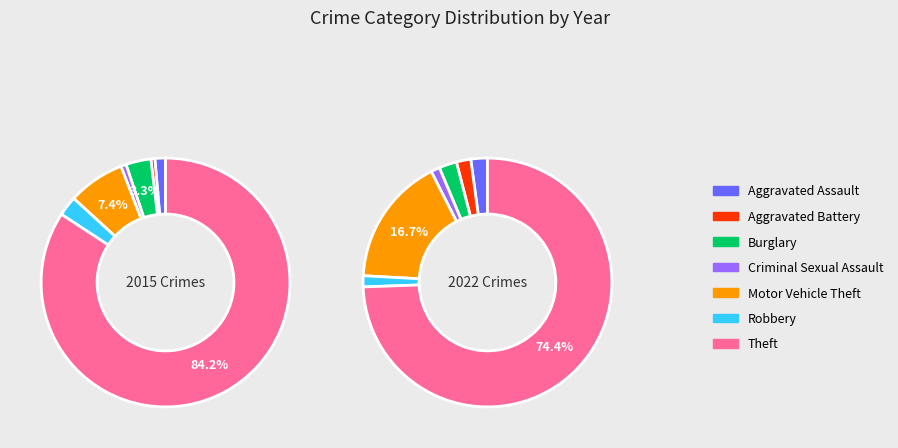

To the nearest percent, what is the difference between the largest and smallest slice percentages?

84%